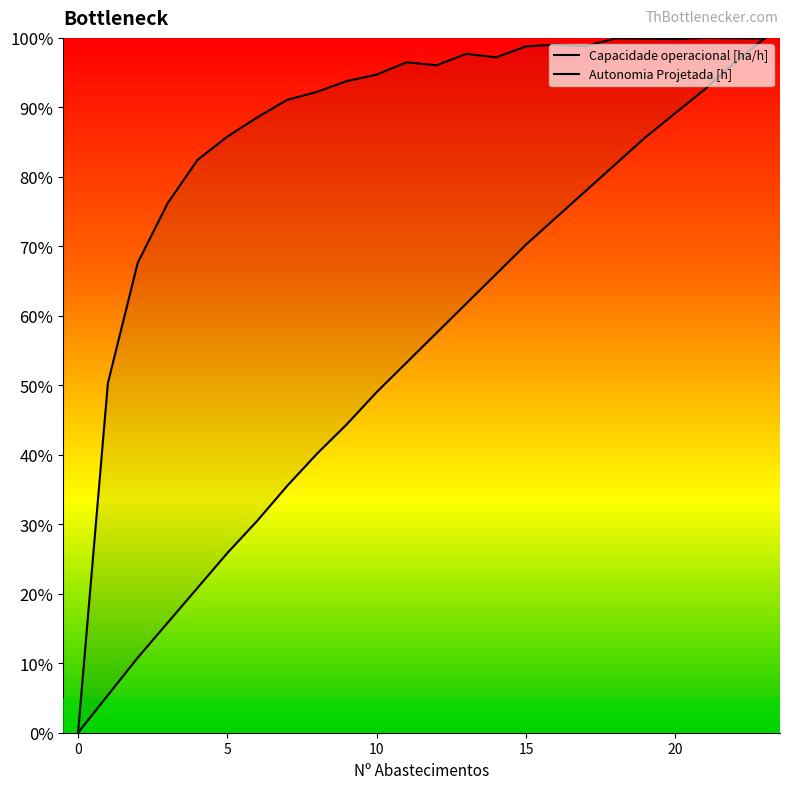

True or false: Autonomia Projetada [h] has more than 2 points higher than both neighbors.

False